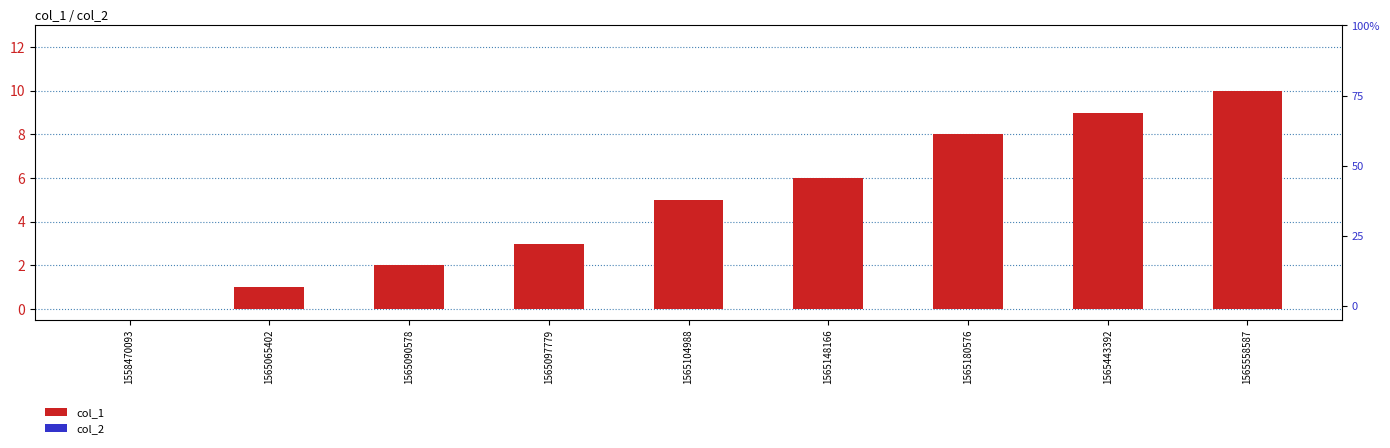

Reading right to left, what are all the values shown in this chart?

col_1: 10	9	8	6	5	3	2	1	0
col_2: 0	0	0	0	0	0	0	0	0